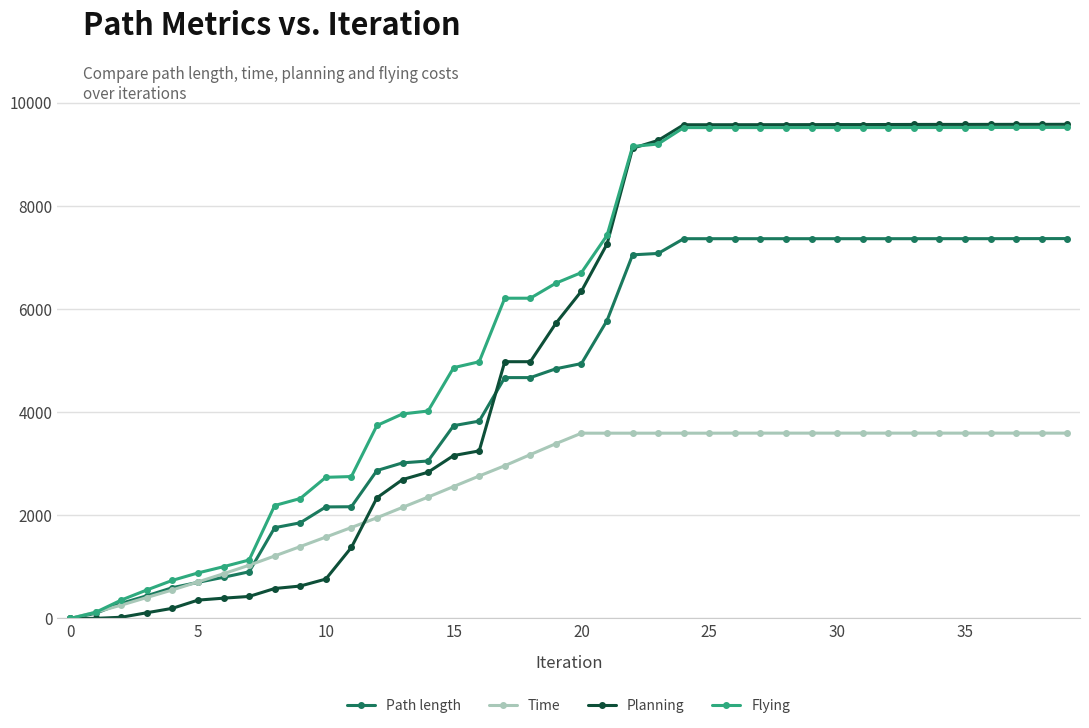

What is the highest value of the Time series?

3592.8